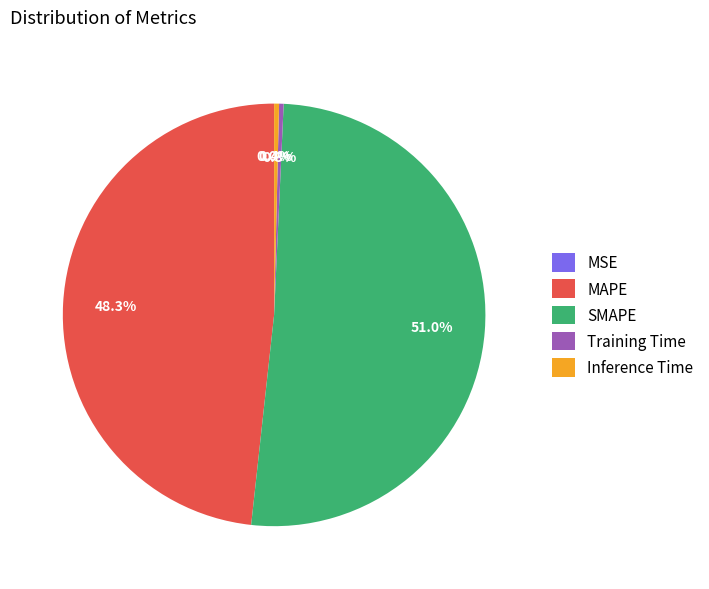

What is the largest slice in the pie chart?

SMAPE